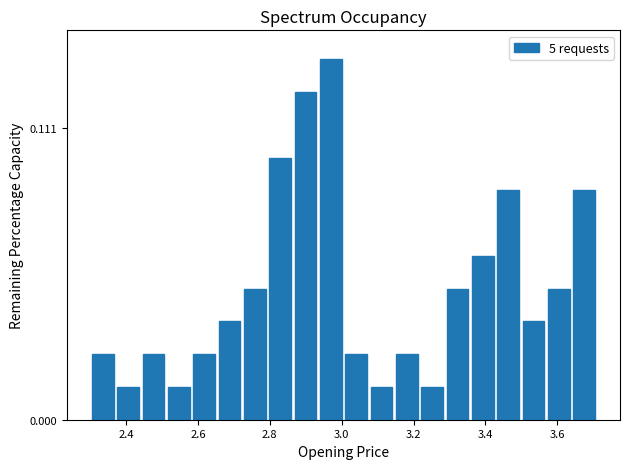

Read against the x-axis, roughly where is the centre of the tallest bar?

2.96